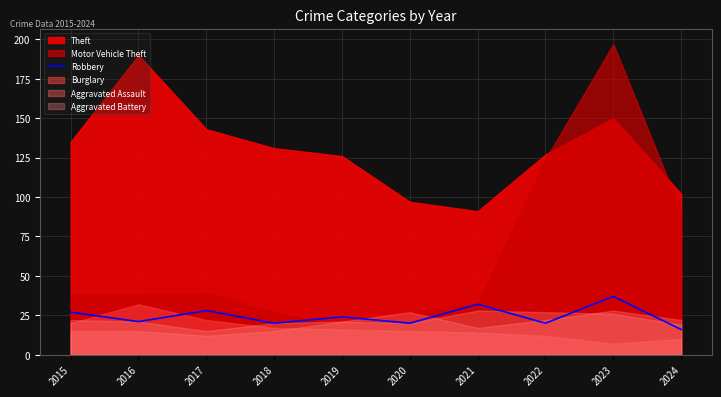

True or false: the data has more than 0 interior local peaks.

True